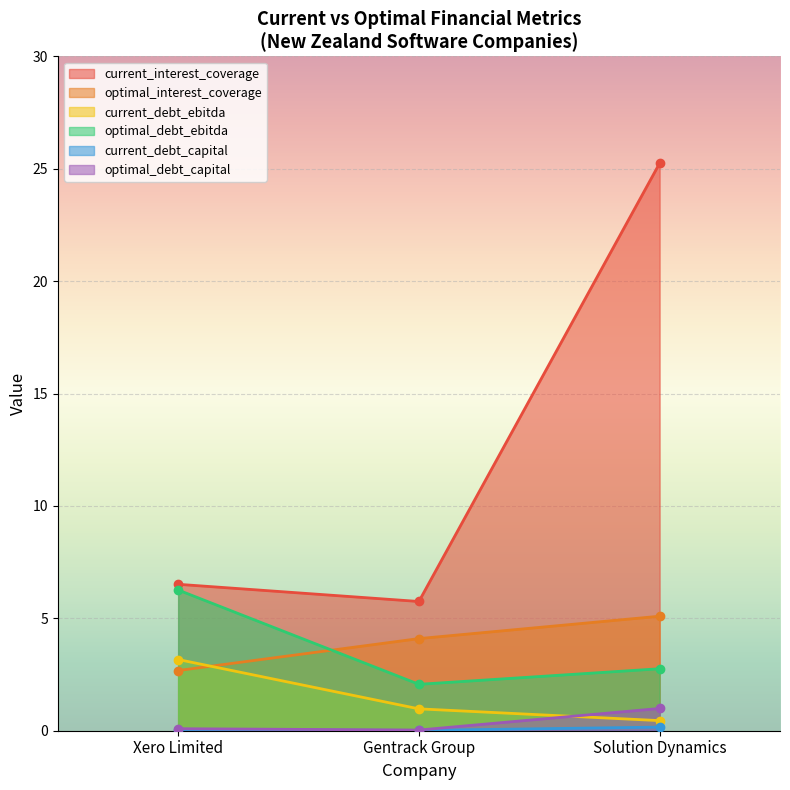

What is the label of the 3rd point from the left?

Solution Dynamics